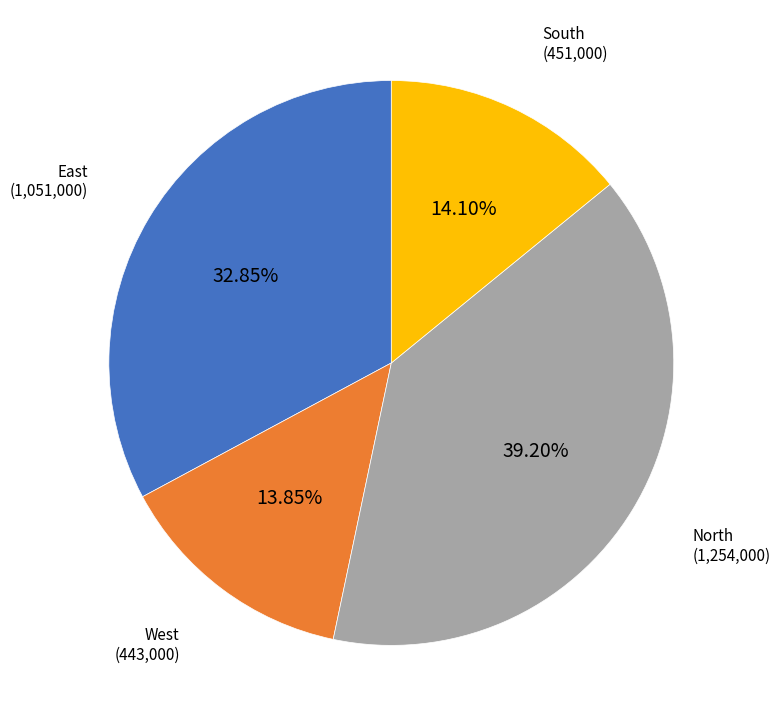

Does any single category account for the majority?

No